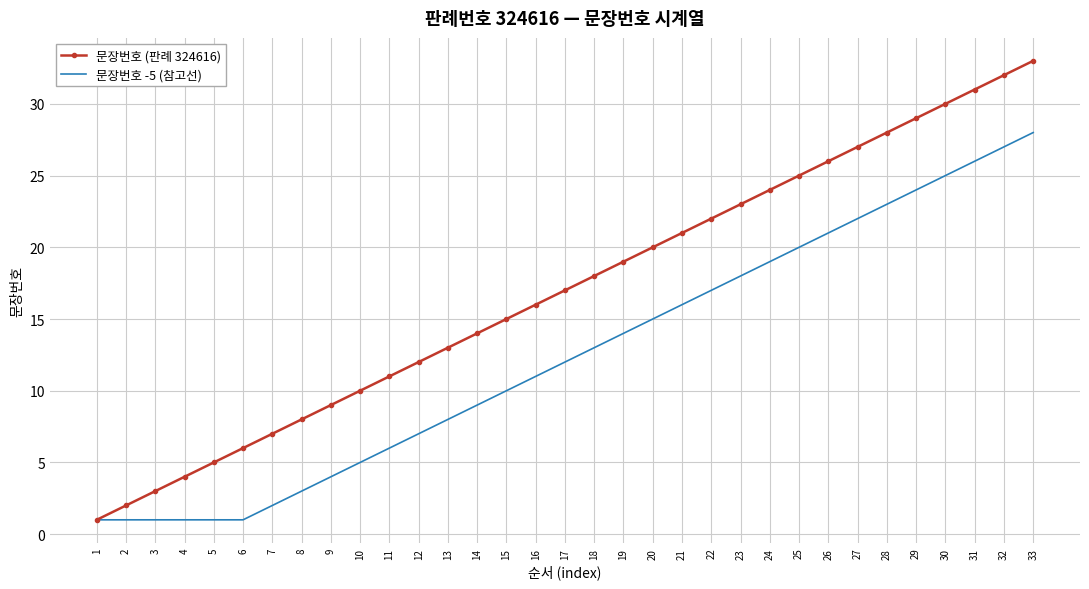

Reading left to right, list all the values displayed in this chart.

문장번호 (판례 324616): 1	2	3	4	5	6	7	8	9	10	11	12	13	14	15	16	17	18	19	20	21	22	23	24	25	26	27	28	29	30	31	32	33
문장번호 -5 (참고선): 1	1	1	1	1	1	2	3	4	5	6	7	8	9	10	11	12	13	14	15	16	17	18	19	20	21	22	23	24	25	26	27	28